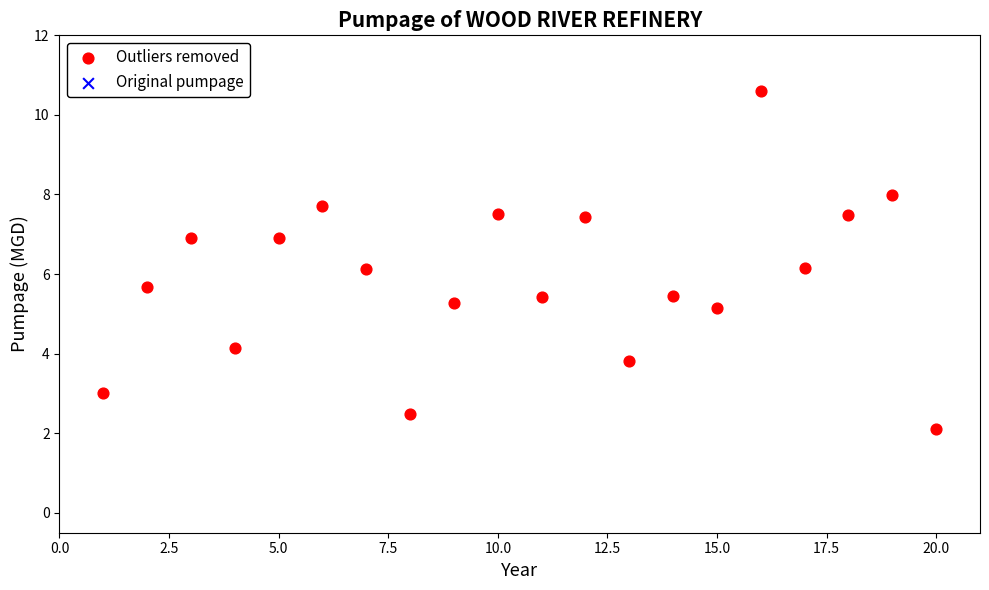

What is the range of X values (max minus min)?

19.0